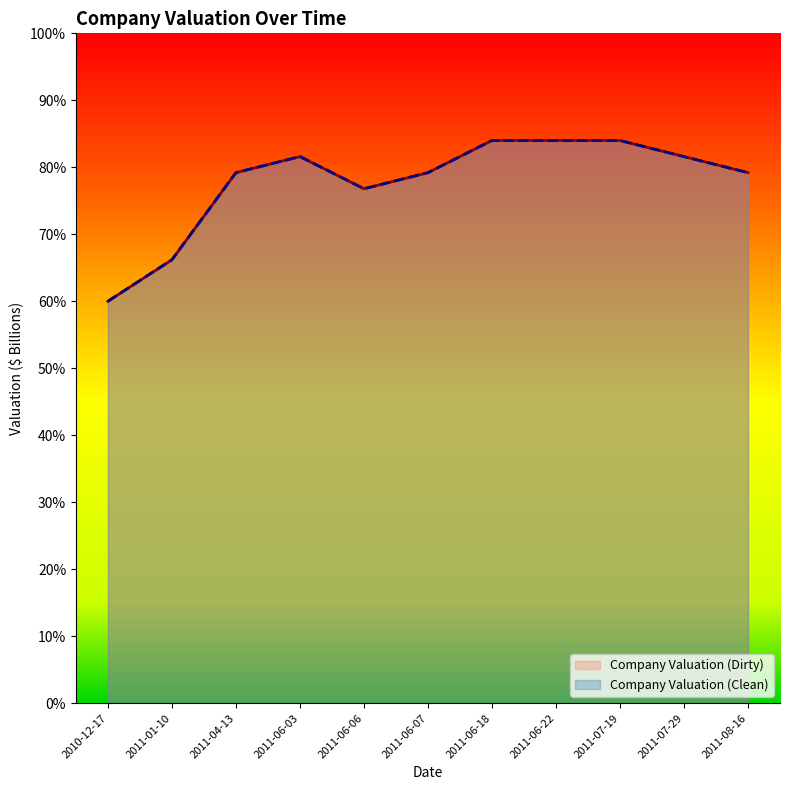

True or false: Company Valuation (Dirty) and Company Valuation (Clean) cross at least once.

False